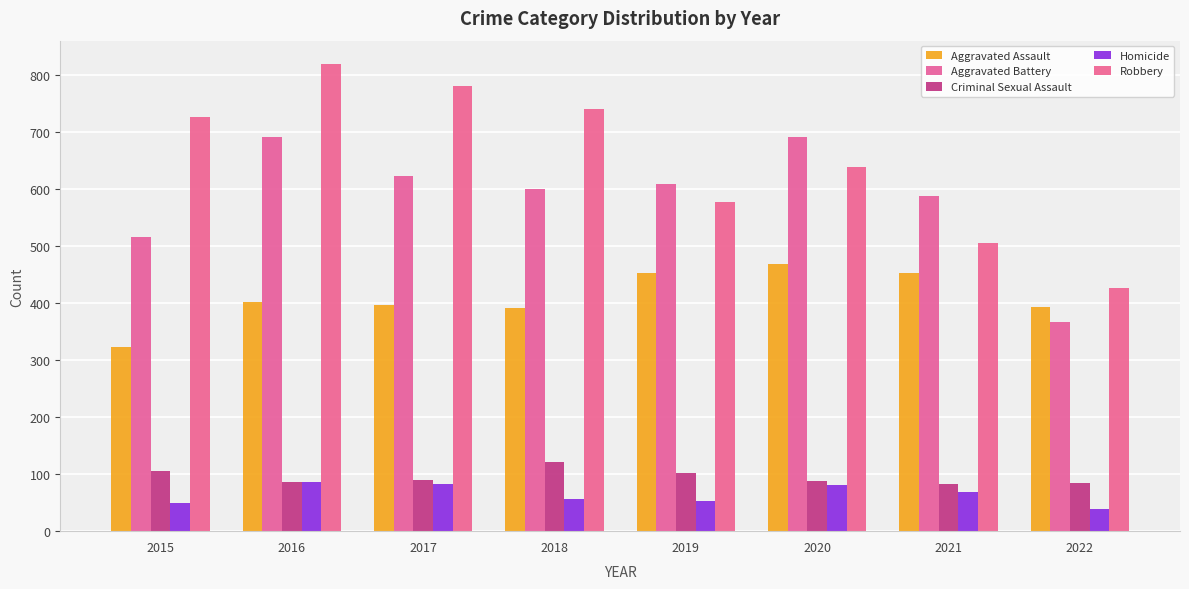

What is the value of the Criminal Sexual Assault bar at the 2nd from the left?

87